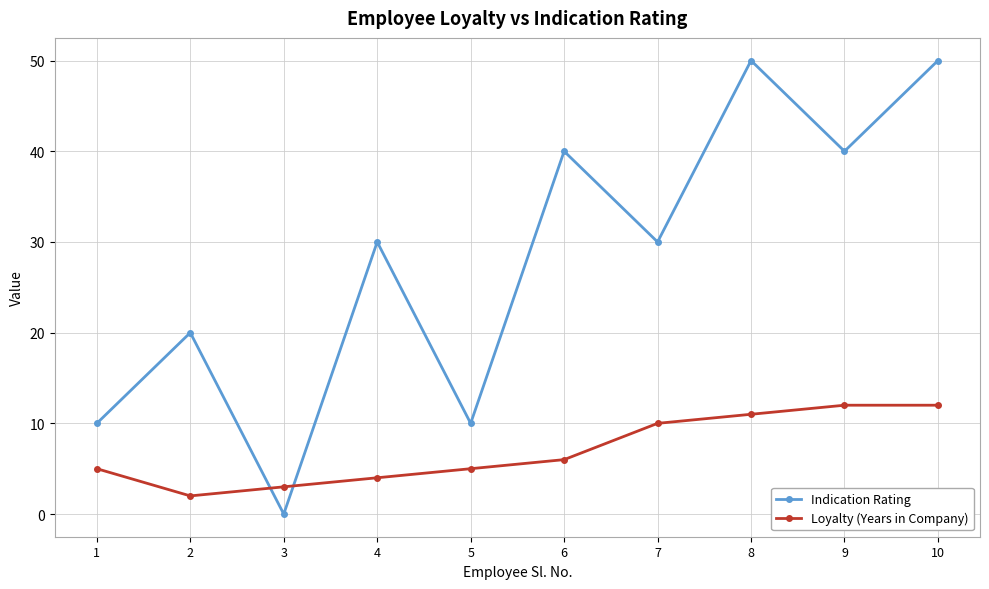

How many times do Loyalty (Years in Company) and Indication Rating cross each other?

2